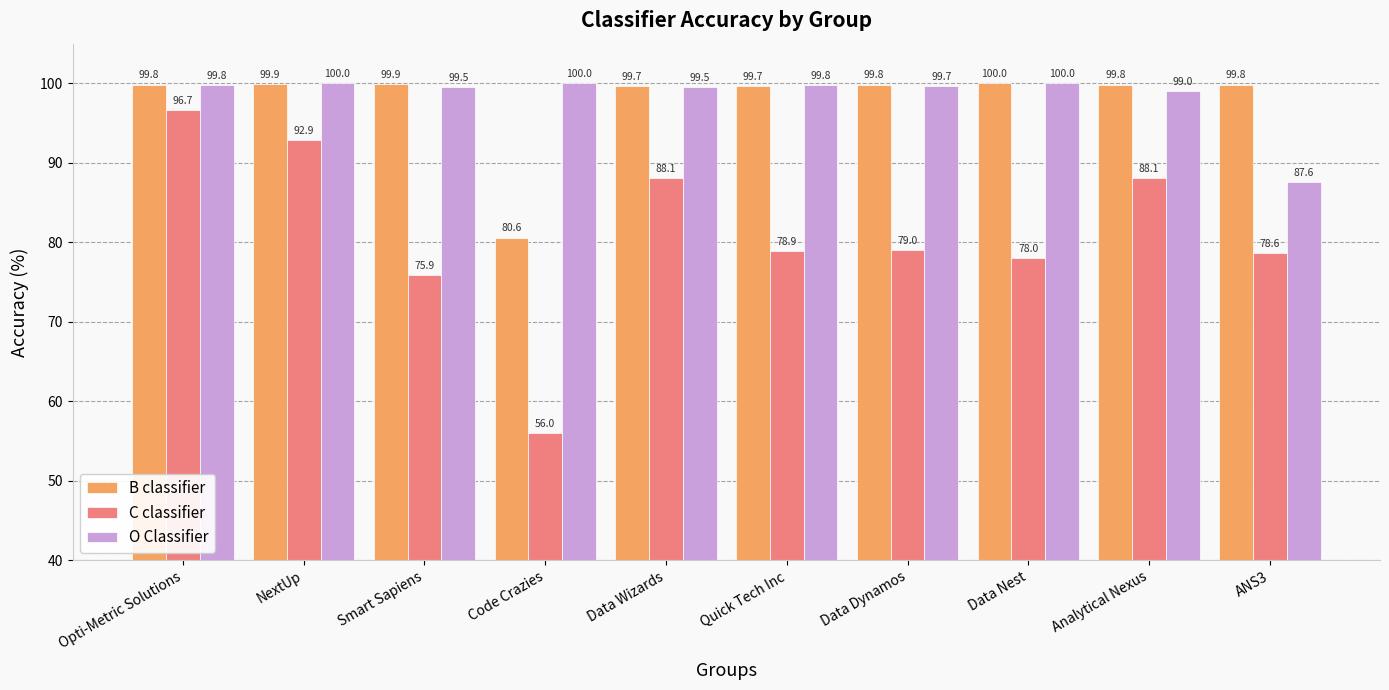

What is the highest value of the B classifier series?

100.0